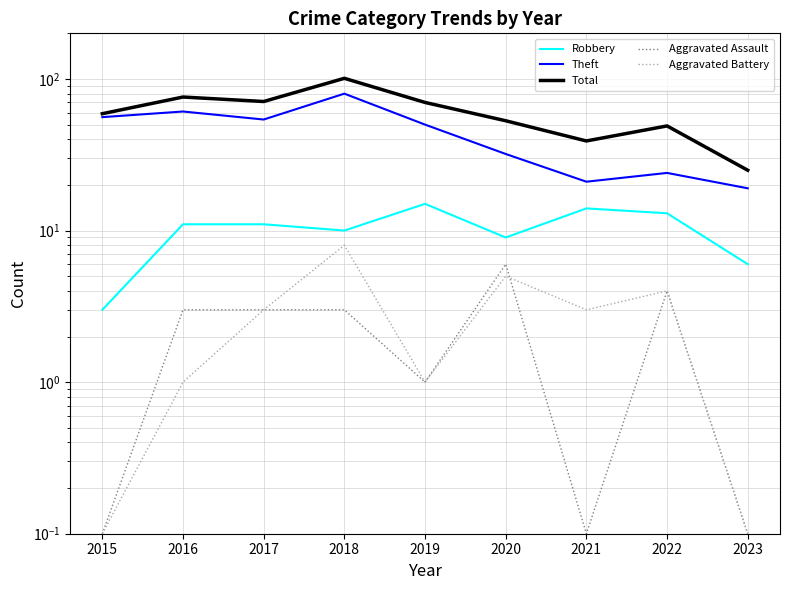

True or false: Aggravated Assault and Theft cross at least once.

False